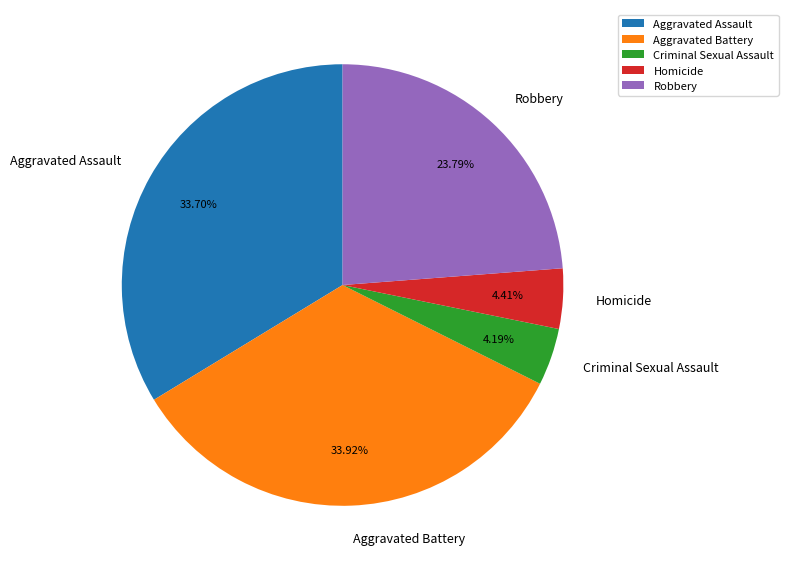

To the nearest percent, what is the difference between the Criminal Sexual Assault and Robbery slice percentages?

20%